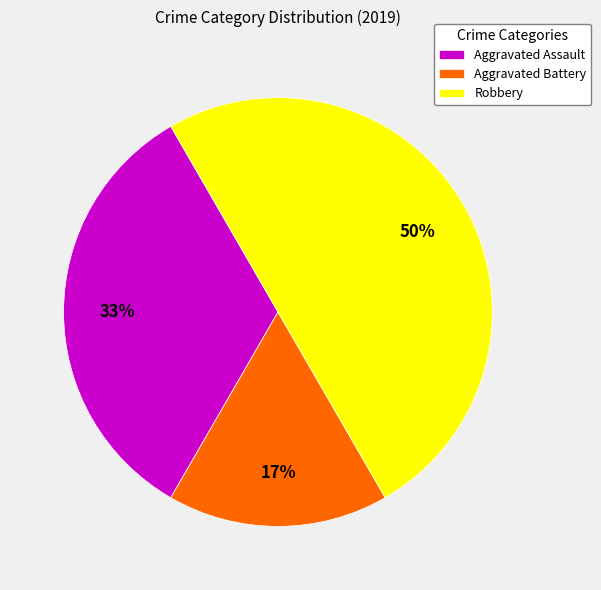

To the nearest percent, what is the difference between the largest and smallest slice percentages?

33%